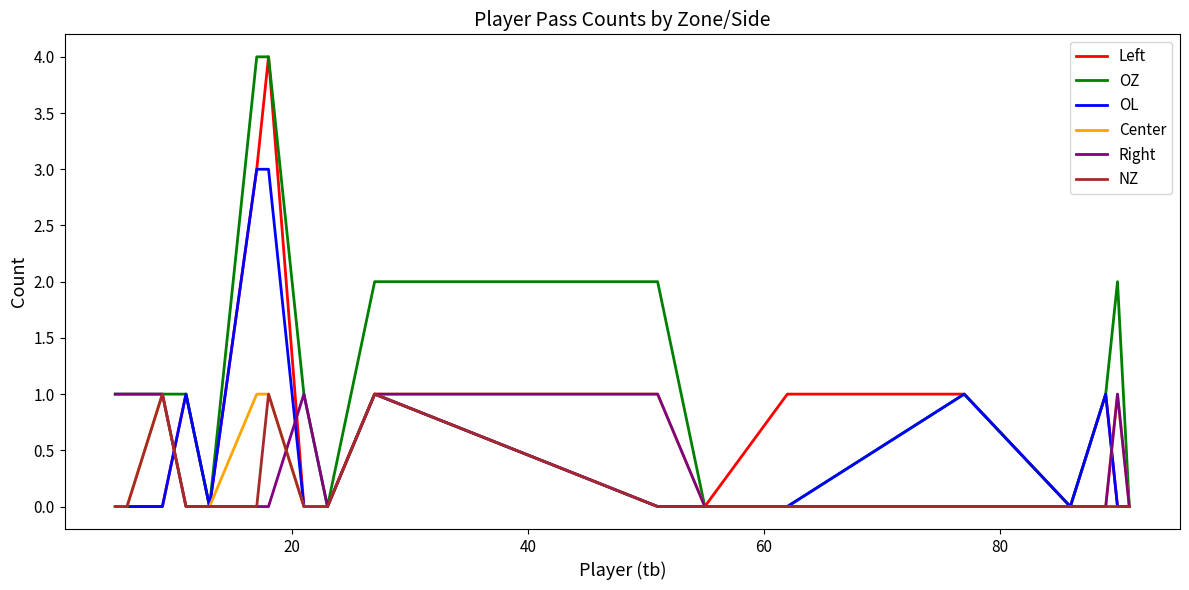

Which series has the largest total across all categories?

OZ